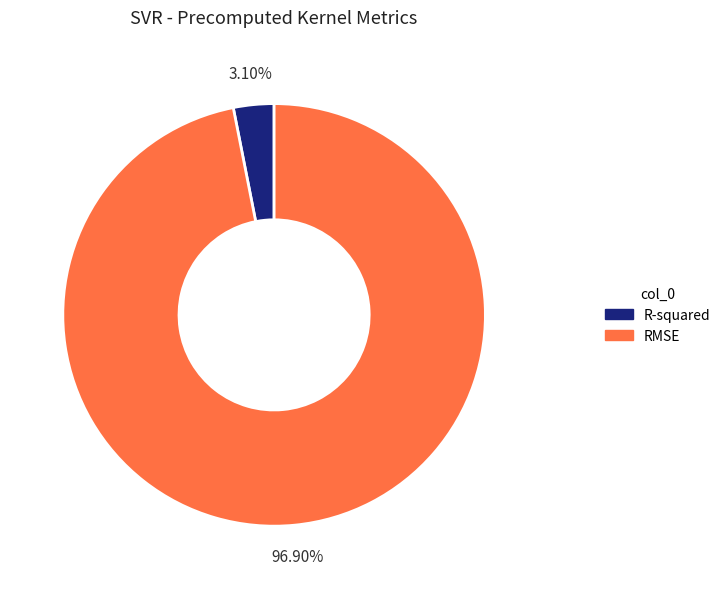

Rank the categories by value from lowest to highest.

R-squared, RMSE